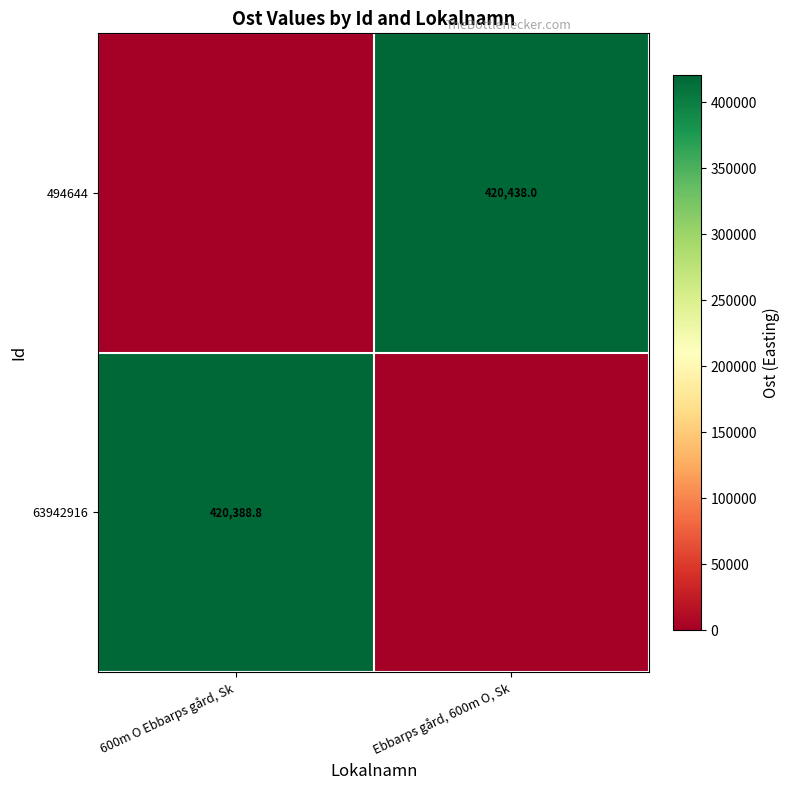

True or false: 494644 has a value of 200544.1 at Ebbarps gård, 600m O, Sk.

False